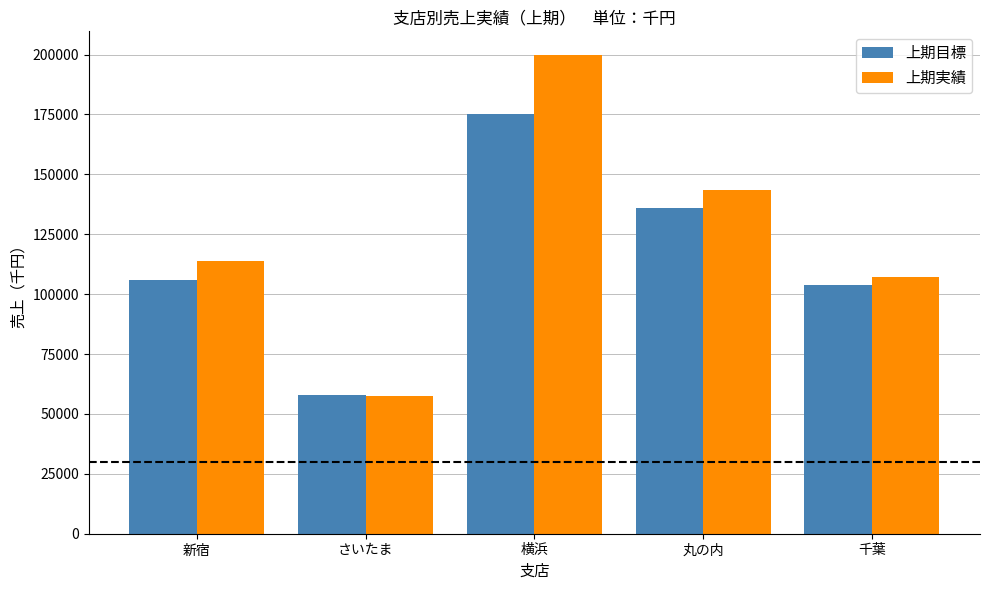

Is it true that 上期目標 equals 56952 at 千葉?

False